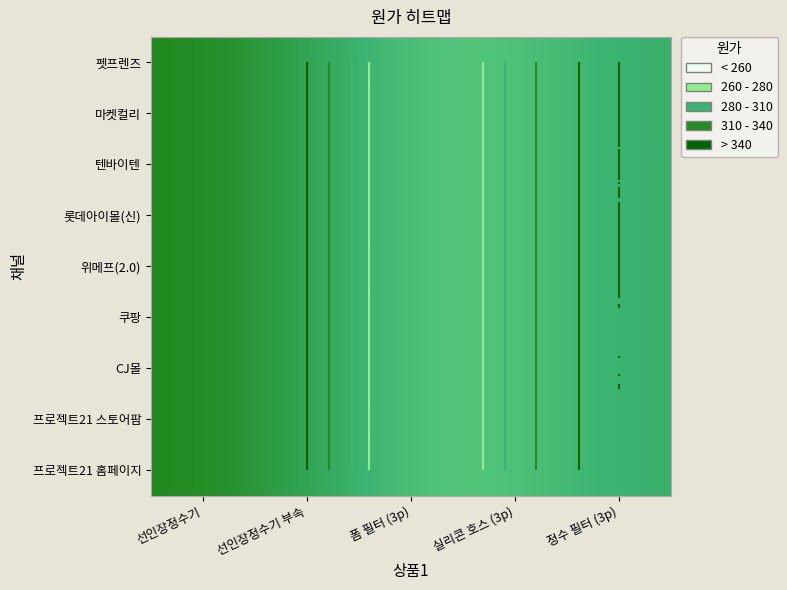

Is it true that 프로젝트21 홈페이지 equals 325.8 at 선인장정수기 부속?

True